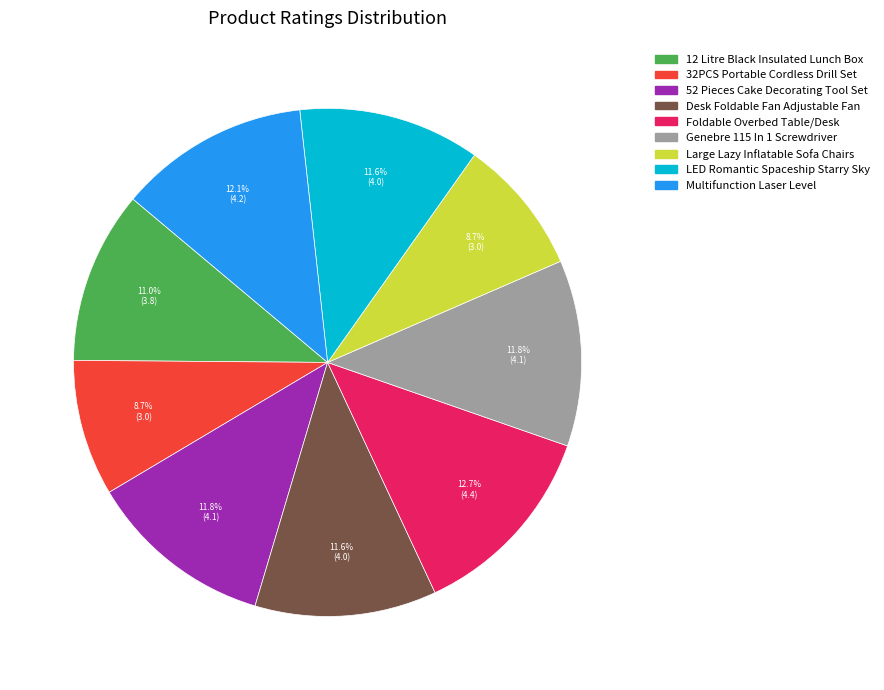

Between 12 Litre Black Insulated Lunch Box and Desk Foldable Fan Adjustable Fan, which is larger?

Desk Foldable Fan Adjustable Fan